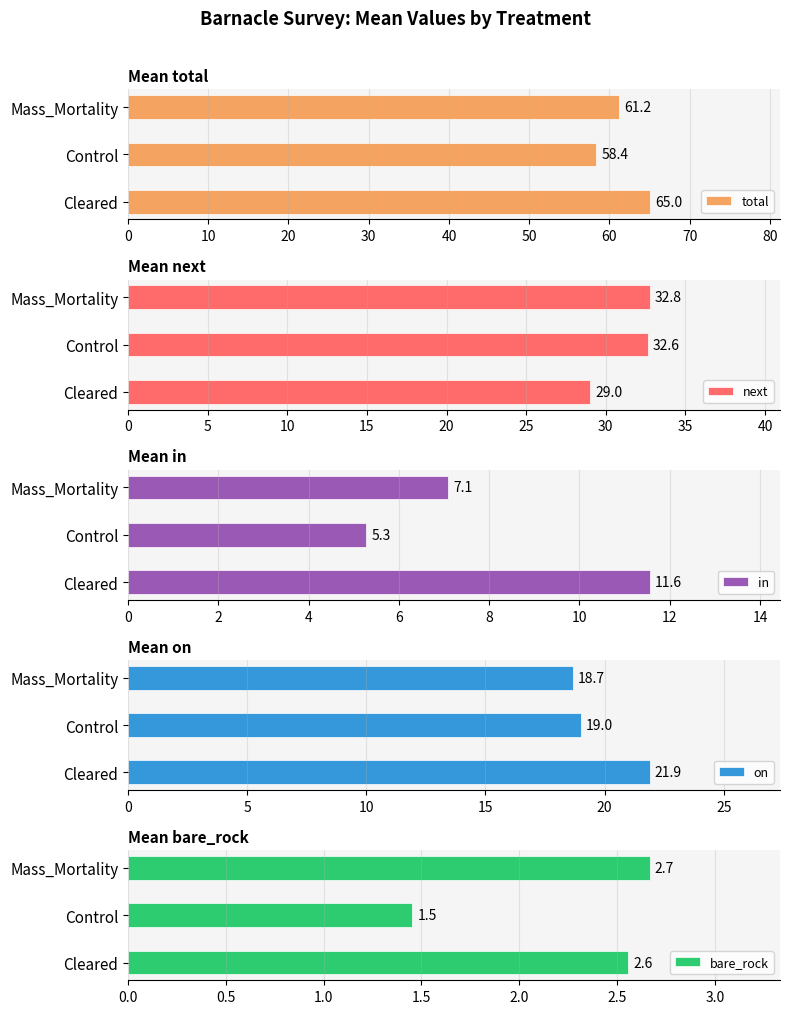

Read the total value at Mass_Mortality.

61.2